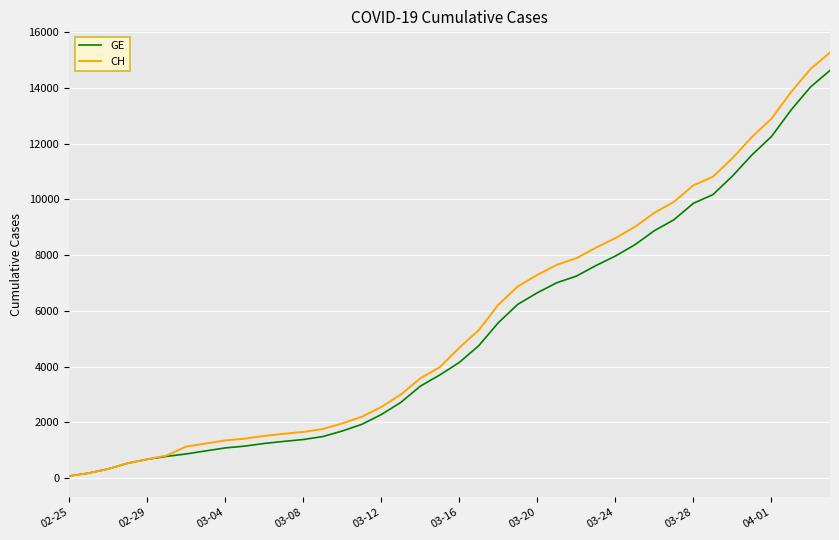

What is the highest value of the CH series?

15267